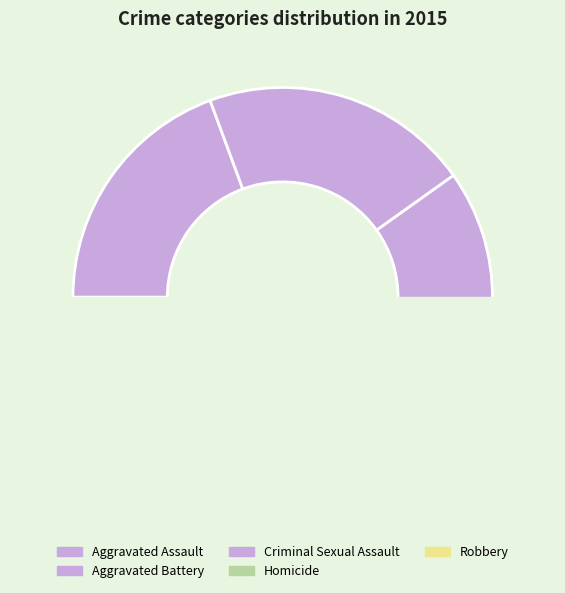

True or false: Homicide accounts for 2% of the total.

True